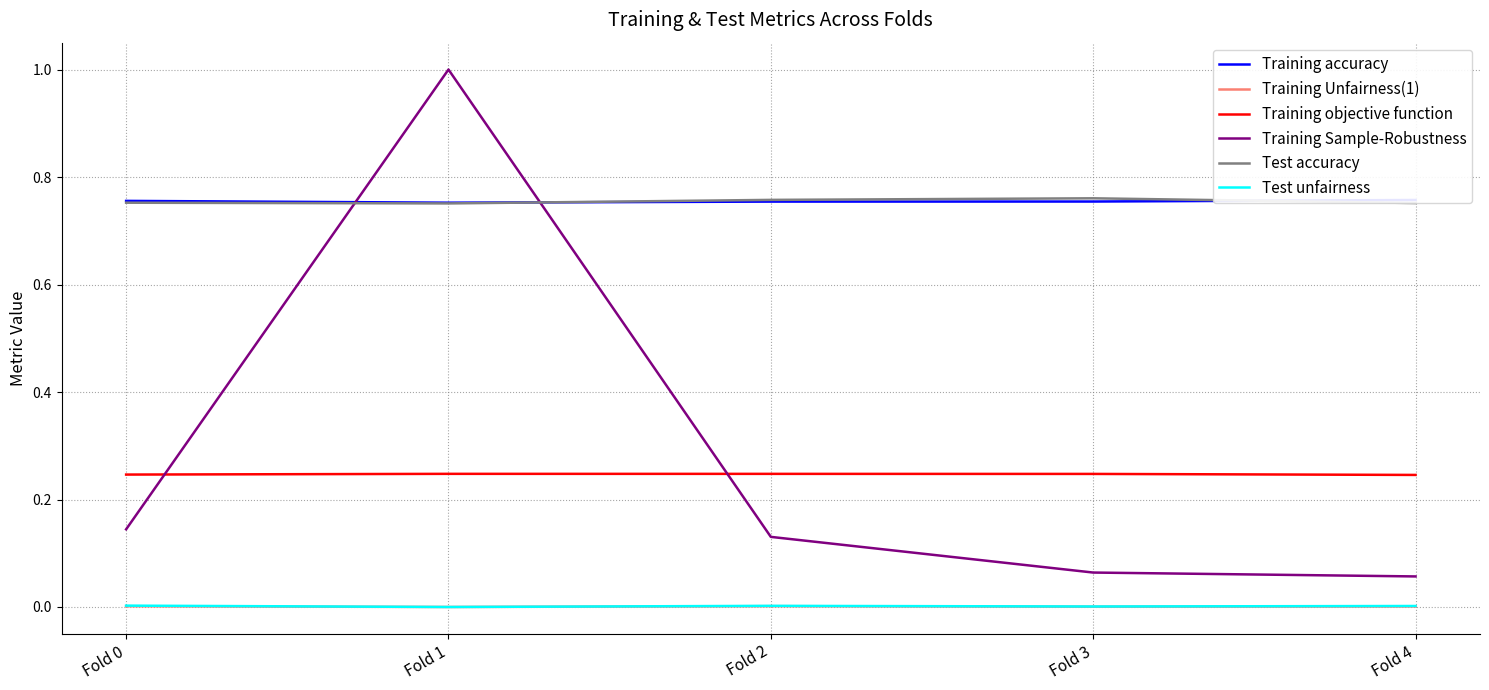

What value does the Training objective function series have at Fold 4?

0.2